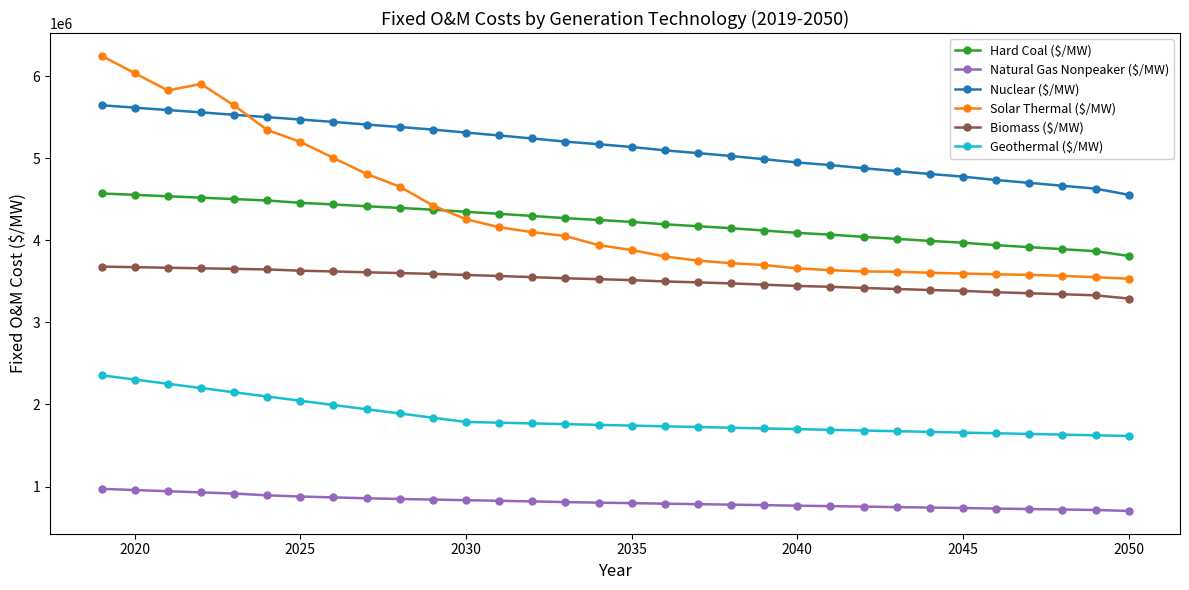

How many data points in Hard Coal ($/MW) are less than 4246607?

16